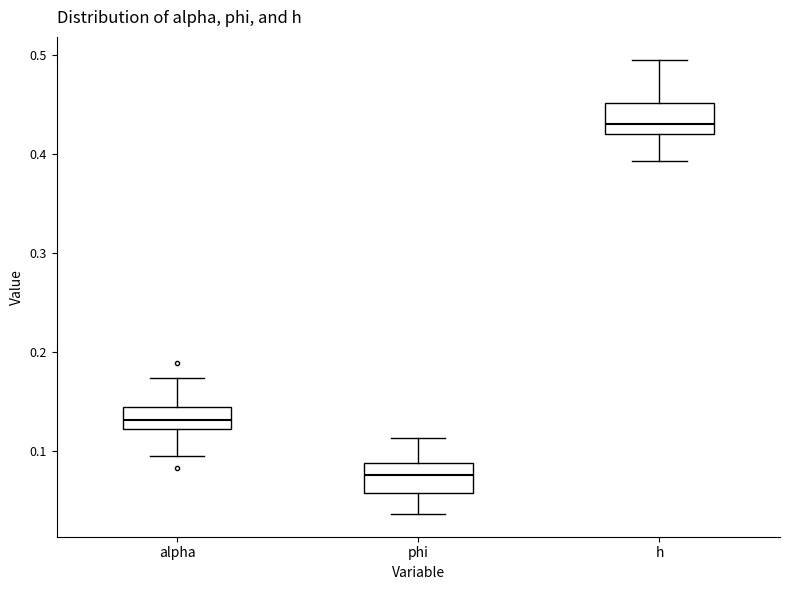

Reading left to right, transcribe this box plot: for each box, give where its median line is, the range the box spans, and where its two whiskers end, as read against the y-axis. The values are not printed on the chart, so give them approximately, as read against the axis.

alpha: median 0.13, box 0.12 to 0.14, whiskers 0.10 to 0.17
phi: median 0.08, box 0.06 to 0.09, whiskers 0.04 to 0.11
h: median 0.43, box 0.42 to 0.45, whiskers 0.39 to 0.50